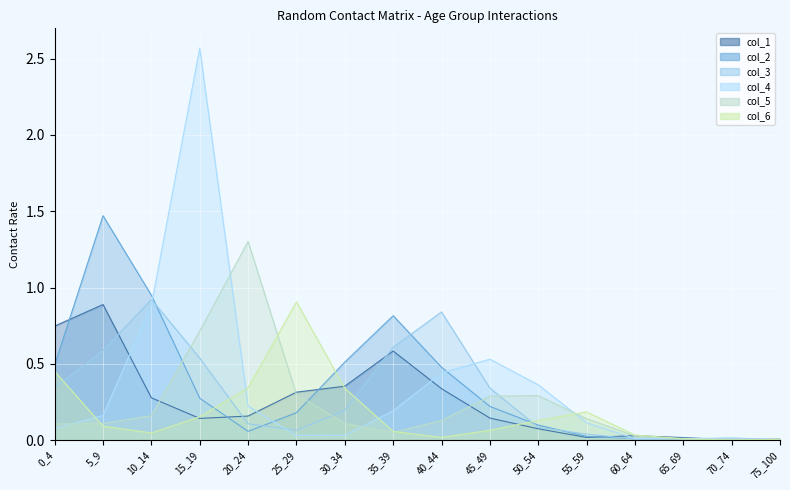

True or false: col_4 has a value of 0.0 at 65_69.

False